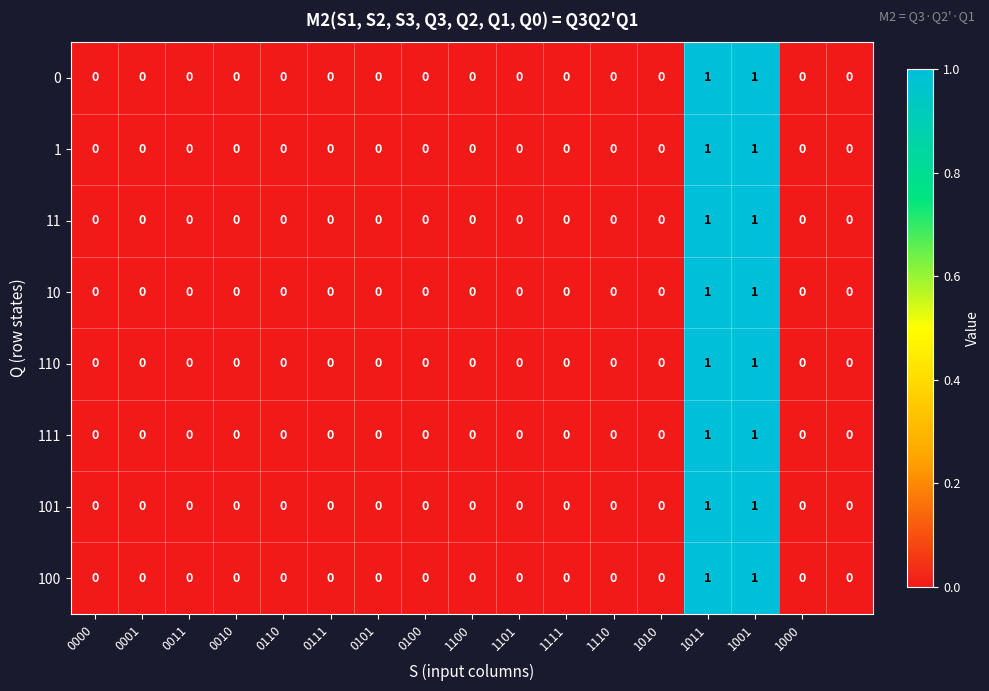

How many 11 values are between 0 and 1?

17